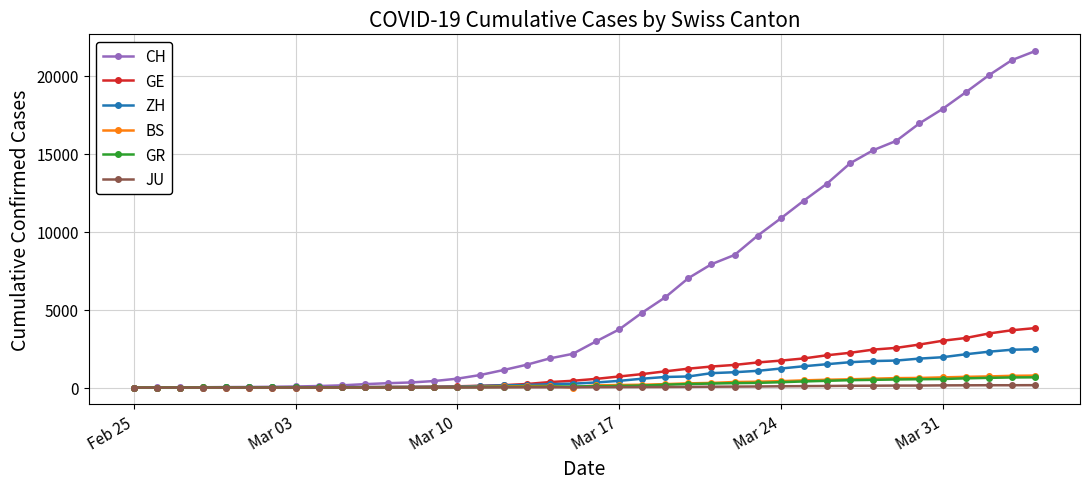

Which series has the widest spread of values?

CH